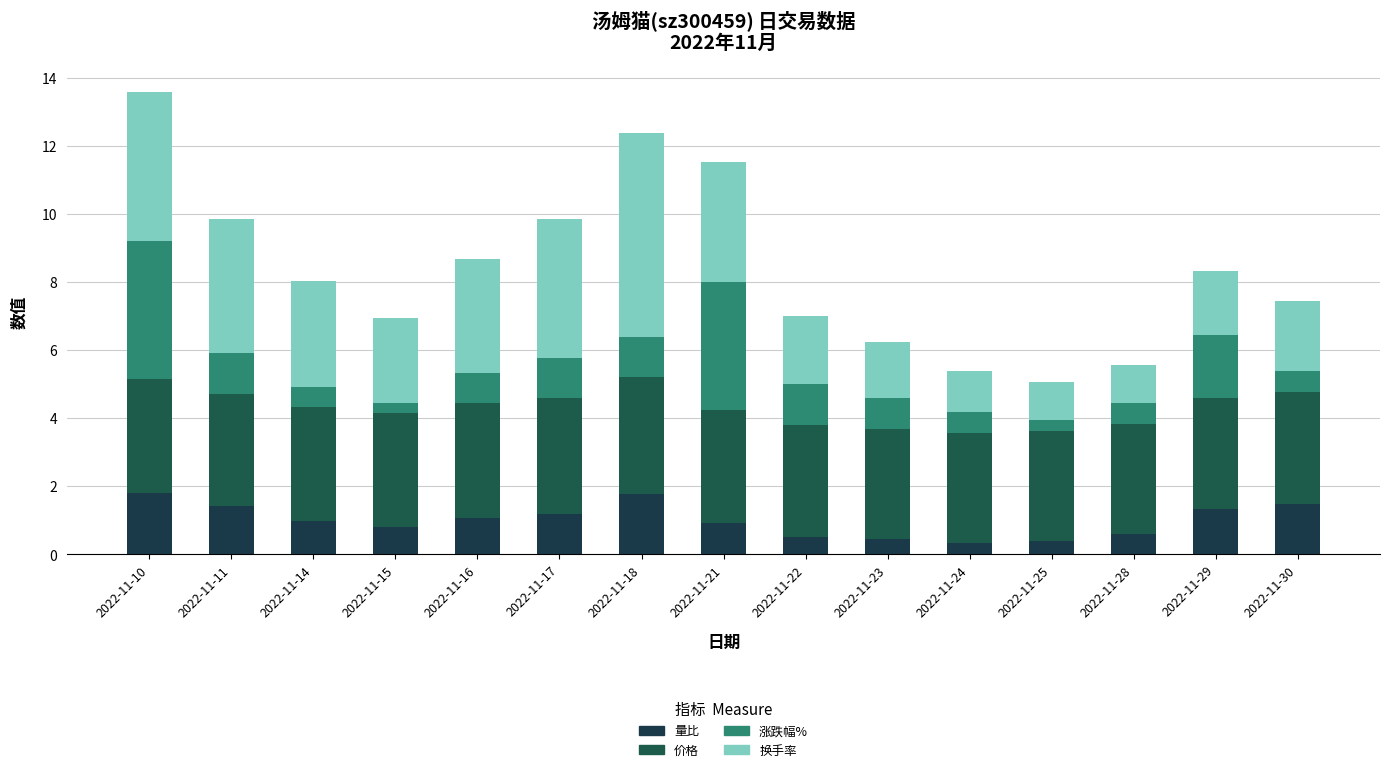

What is the approximate value of 量比 at 2022-11-10?

1.8